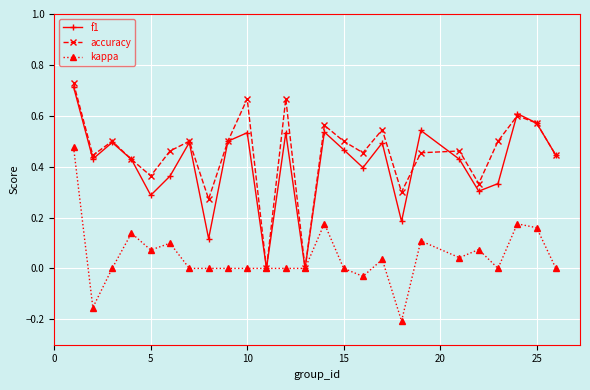

In f1, how many points are lower than both neighbors (excluding endpoints)?

8